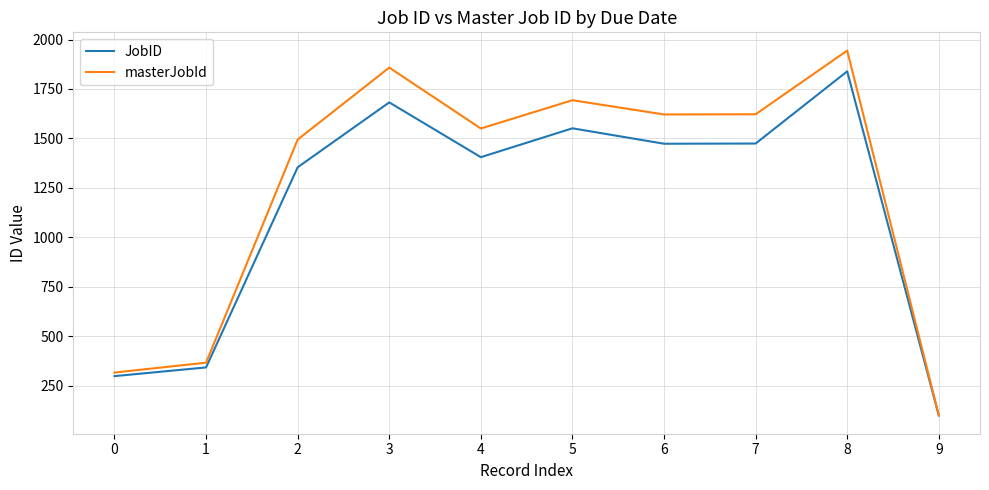

At which label does JobID first exceed 1473?

3